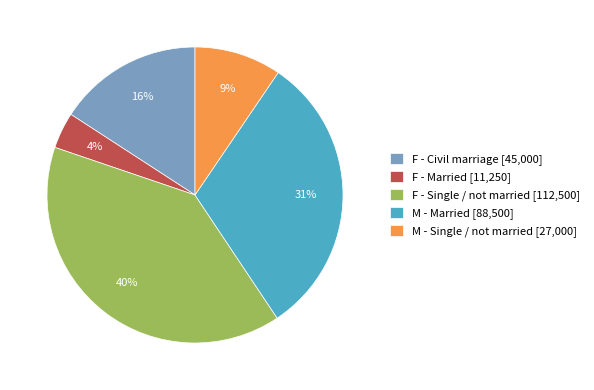

How many segments does this pie chart have?

5